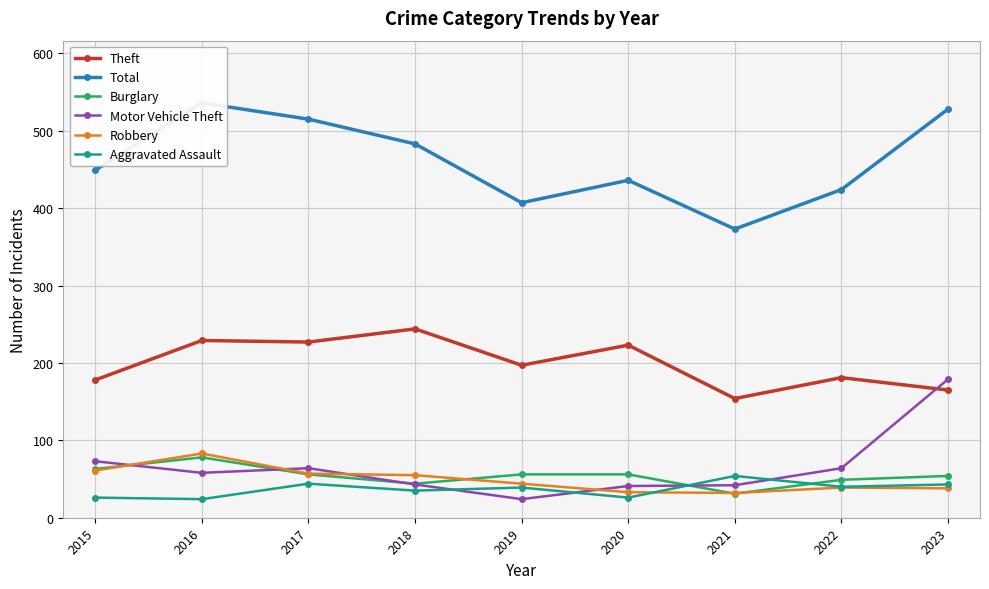

True or false: Robbery has more than 1 points higher than both neighbors.

True